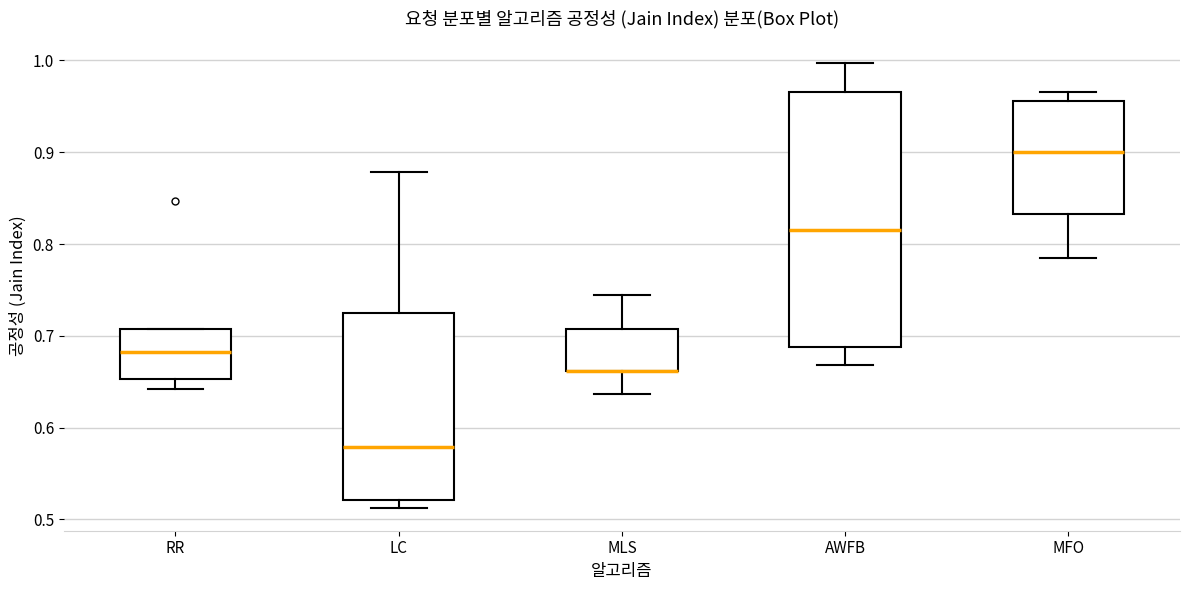

Where is the upper edge of the box for MFO on the y-axis? The values are not printed on the chart, so give them approximately, as read against the axis.

0.96